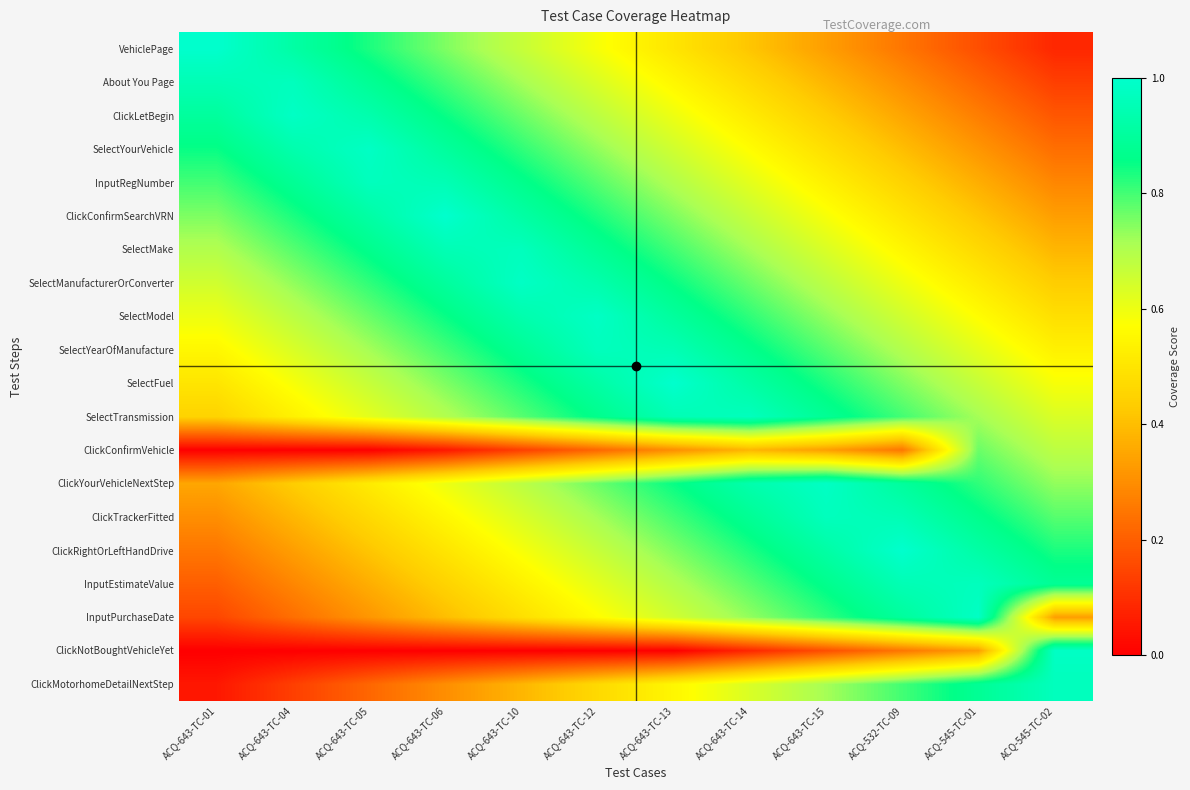

What is the spread (max minus min) of values at ACQ-545-TC-02?

0.9